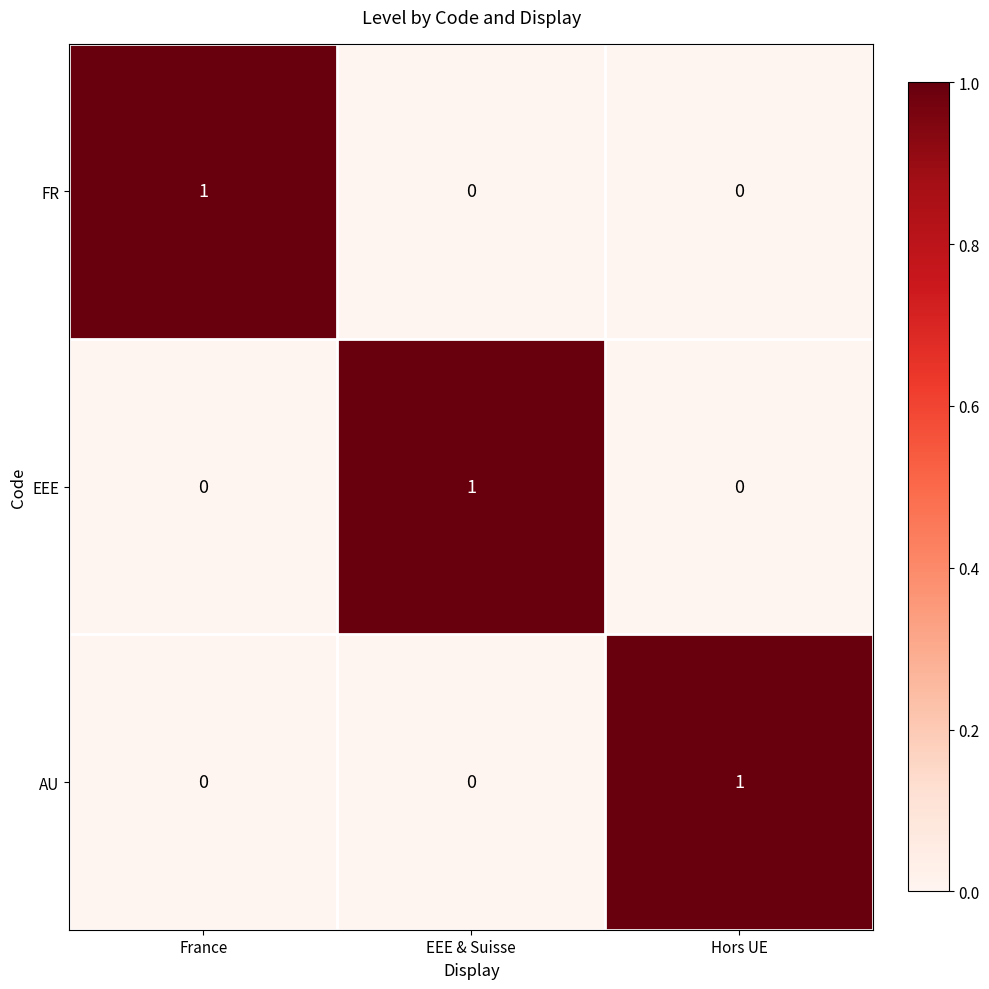

Which category has the highest value in the EEE series?

EEE & Suisse